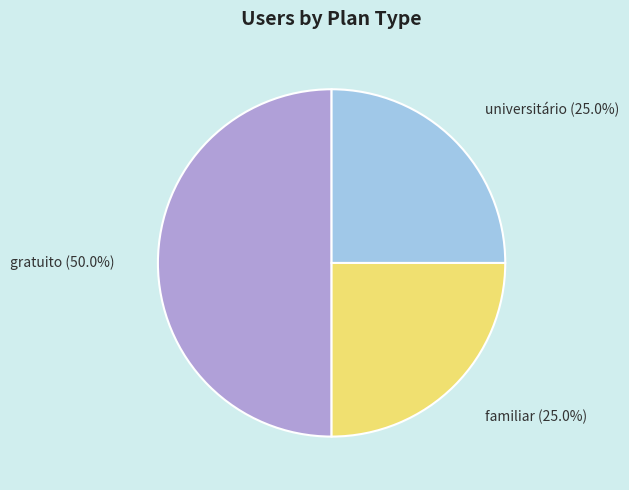

How many slices are in this pie chart?

3